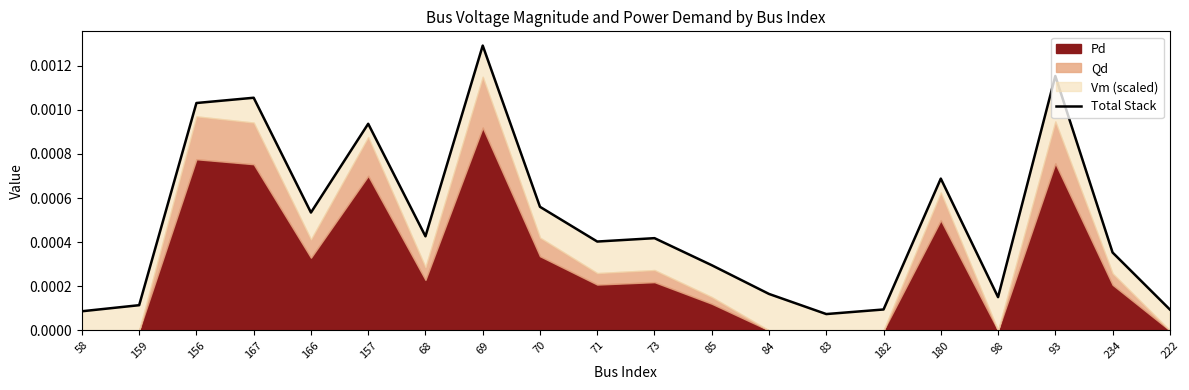

How many lines are shown in the chart?

1